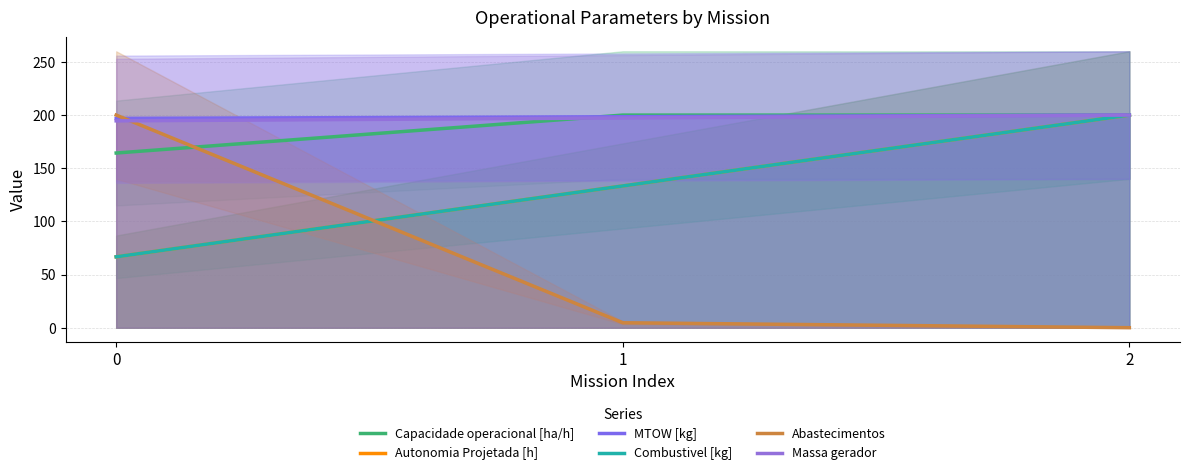

At which label is Abastecimentos closest to 100?

1